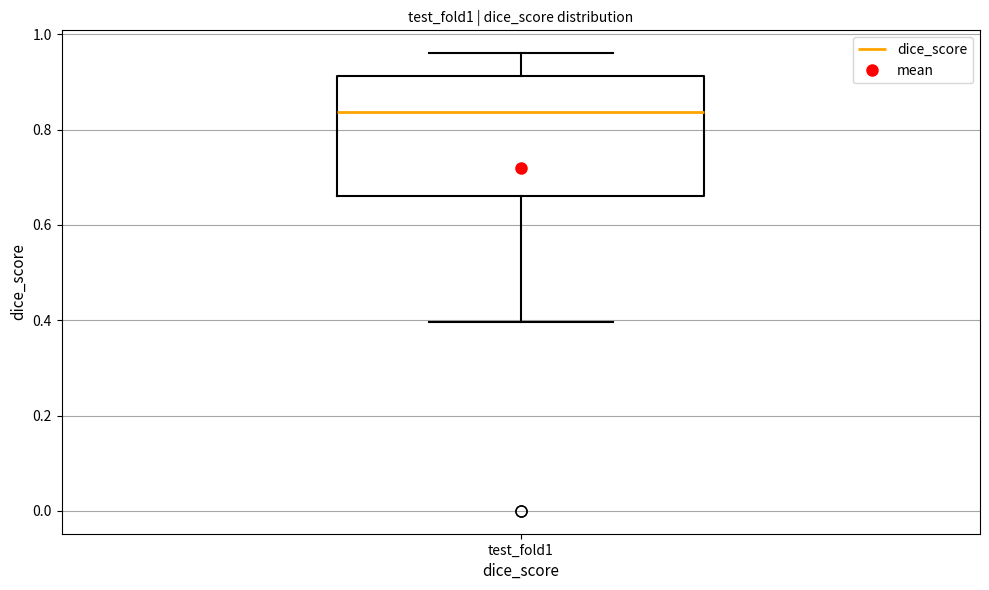

Transcribe this box plot: give where the median line is, the range the box spans, and where the two whiskers end, as read against the y-axis. The values are not printed on the chart, so give them approximately, as read against the axis.

median 0.84, box 0.66 to 0.92, whiskers 0.40 to 0.96